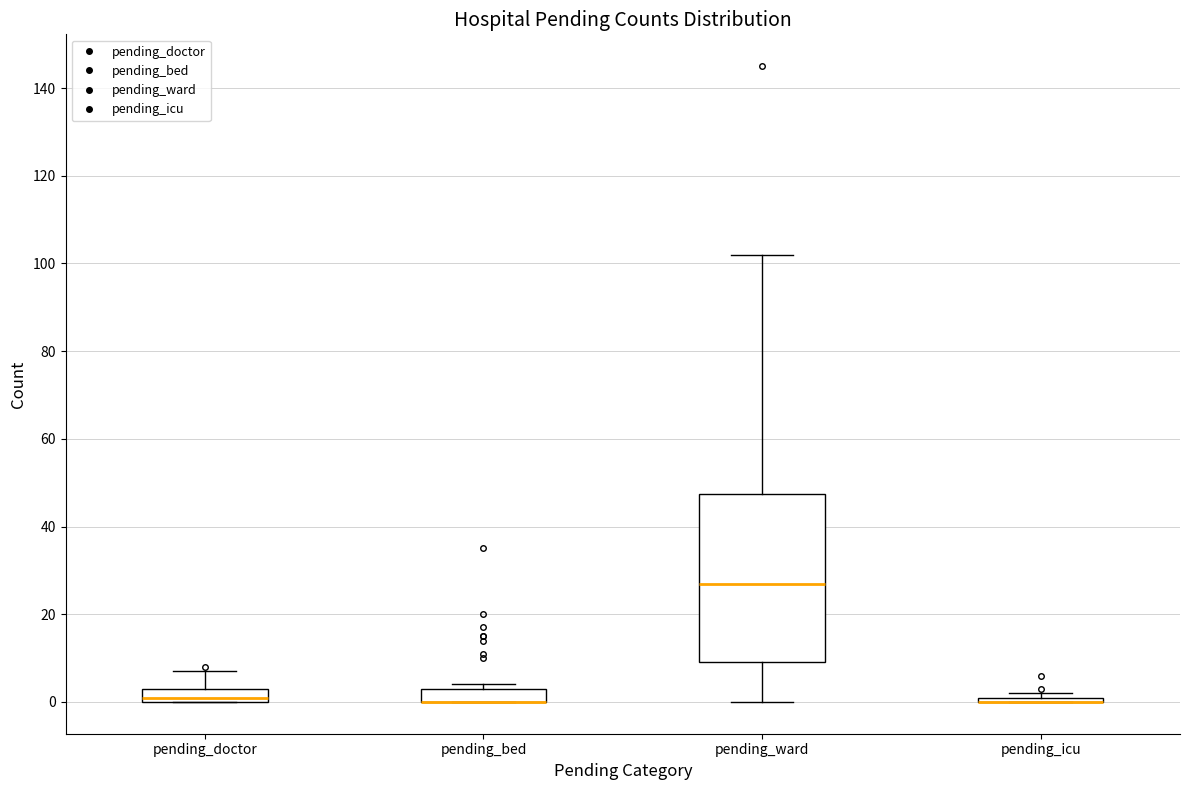

Where is the lower edge of the box for pending_bed on the y-axis? The values are not printed on the chart, so give them approximately, as read against the axis.

0